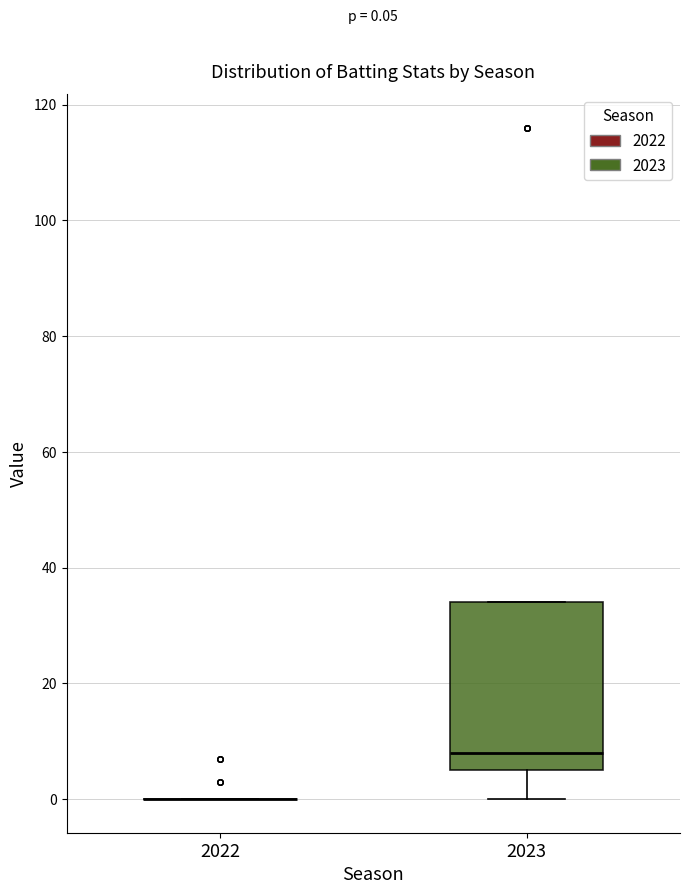

Which box is the tallest, from its lower edge to its upper edge?

2023